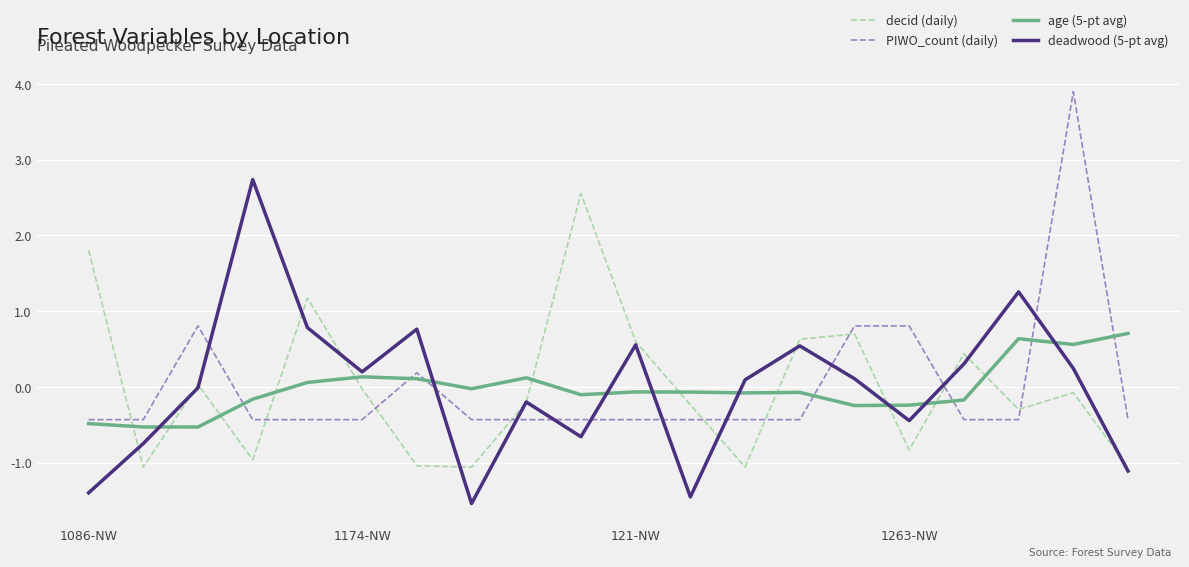

After their last crossing, which series has the higher values: deadwood (5-pt avg) or PIWO_count (daily)?

PIWO_count (daily)